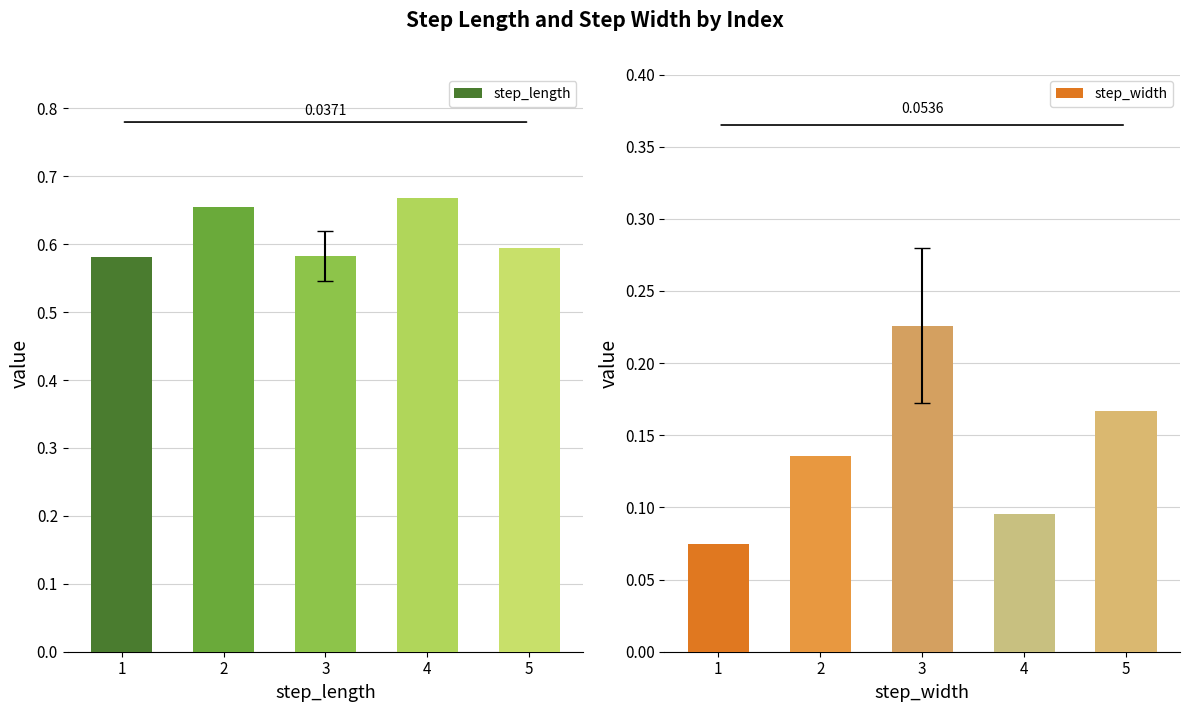

What is the value of the step_width bar at the 4th from the left?

0.1